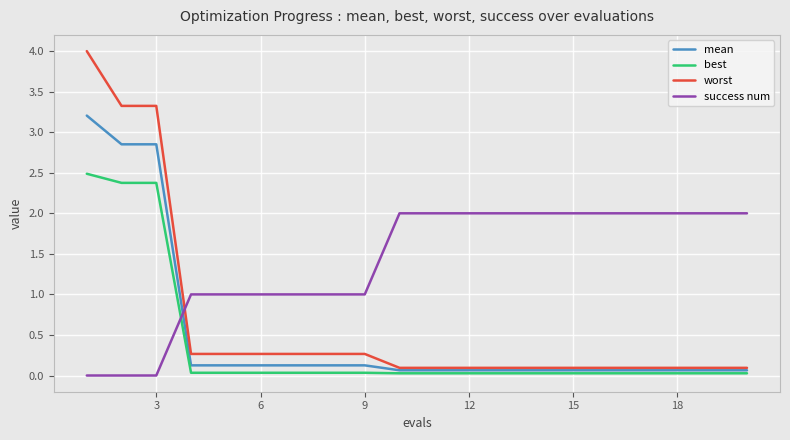

How many times do worst and success num cross each other?

1